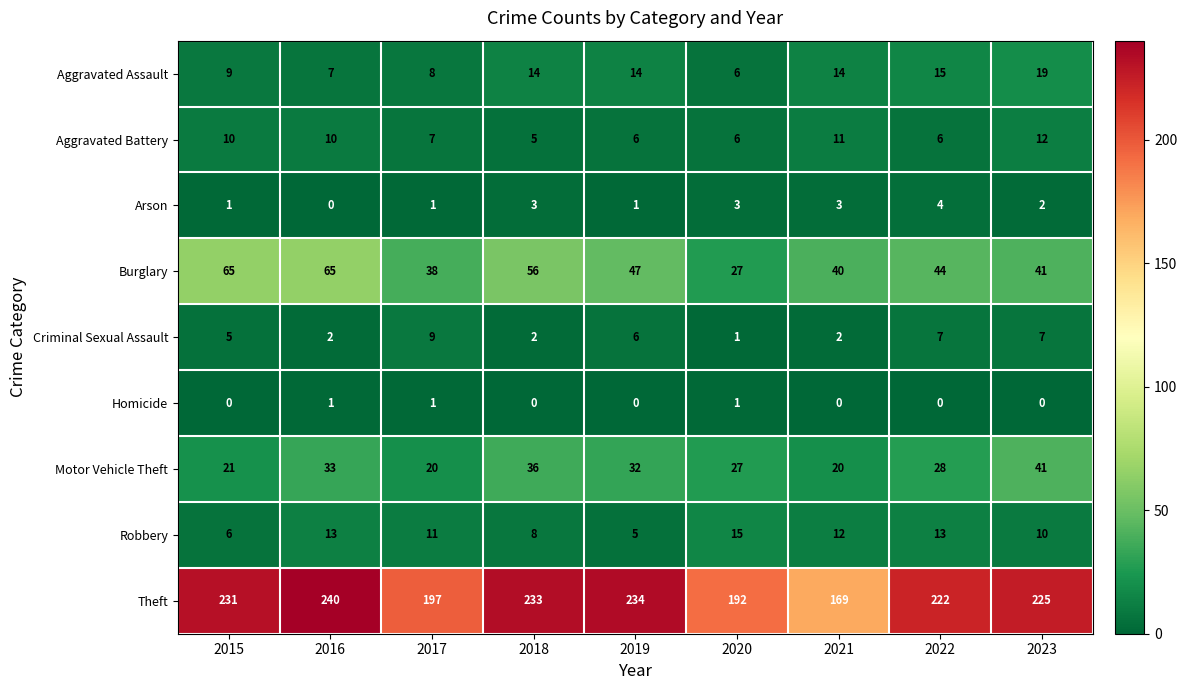

Rank the series at 2021 from lowest to highest value.

Homicide, Criminal Sexual Assault, Arson, Aggravated Battery, Robbery, Aggravated Assault, Motor Vehicle Theft, Burglary, Theft